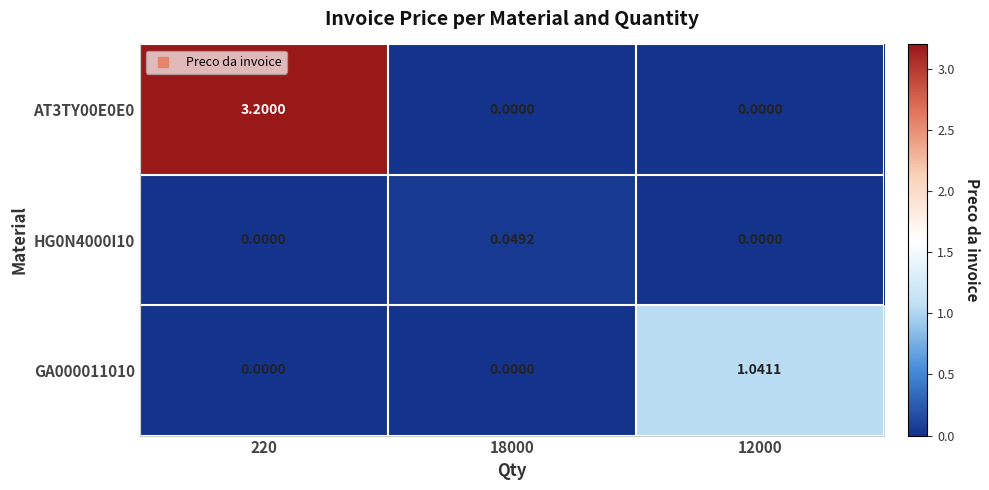

At which category is the sum across all series the highest?

220